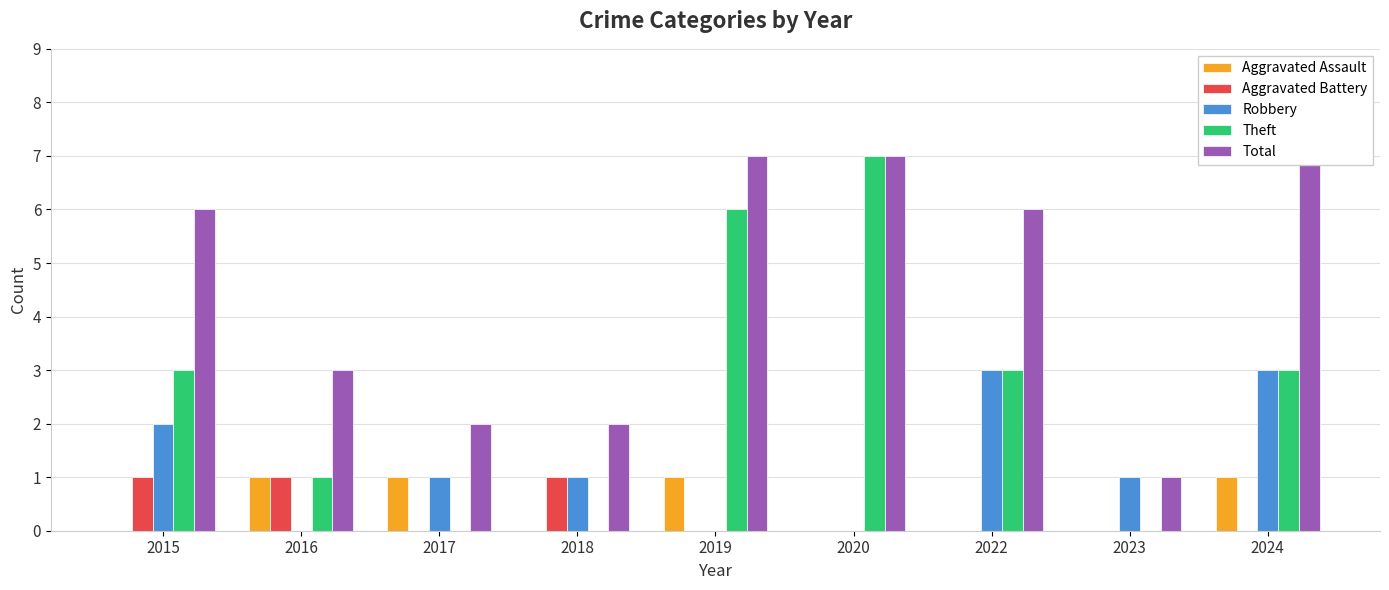

At which label does Total reach its peak?

2019